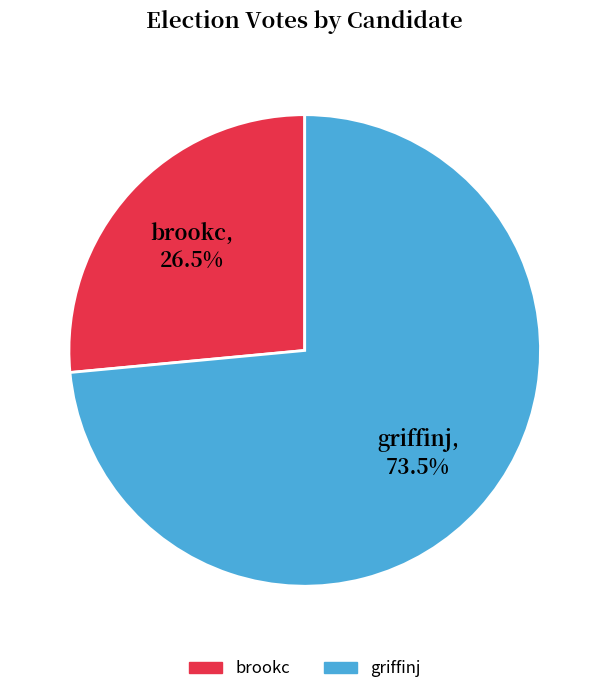

To the nearest percent, what is the average slice percentage?

50%